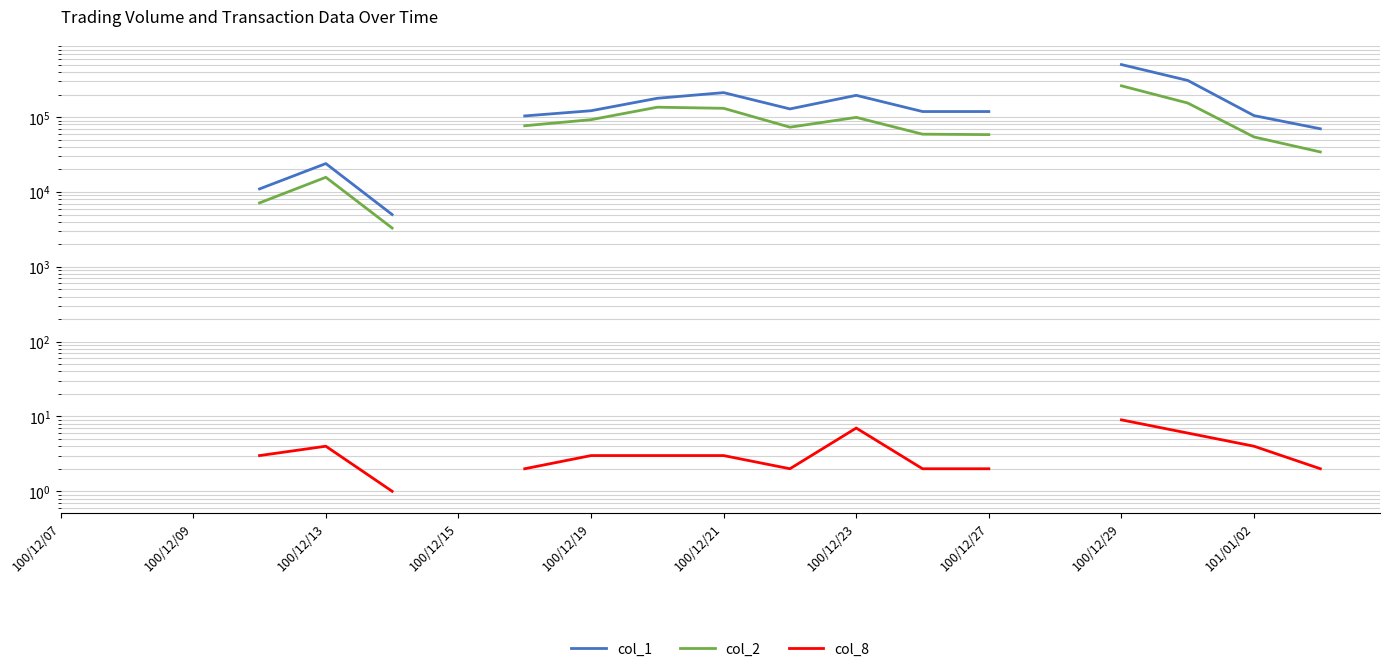

Is it true that col_8 equals 4.9 at 101/01/02?

False